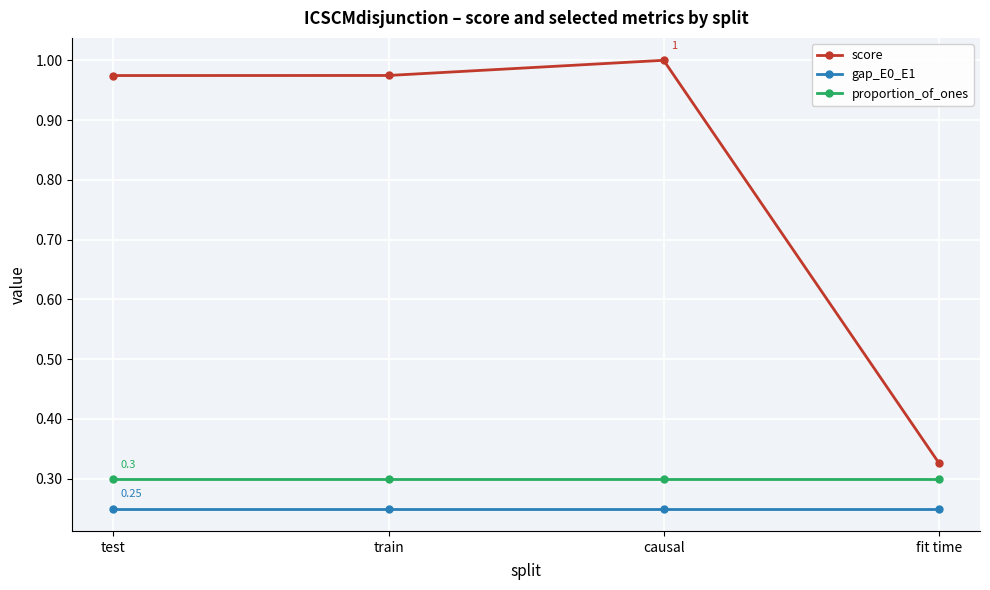

At which category is the sum across all series the highest?

causal